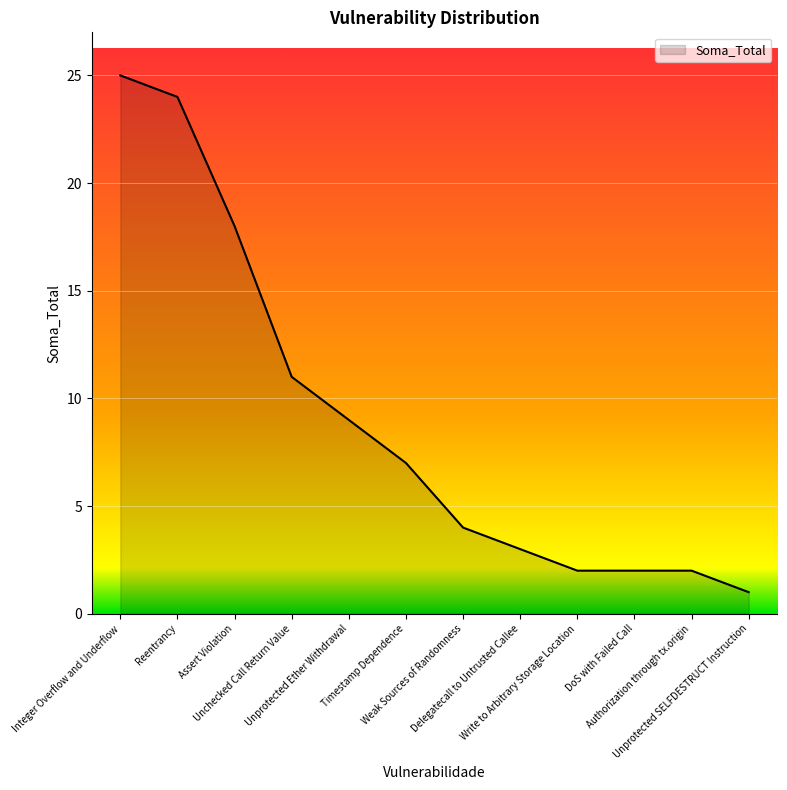

What is the maximum value shown in the chart?

25